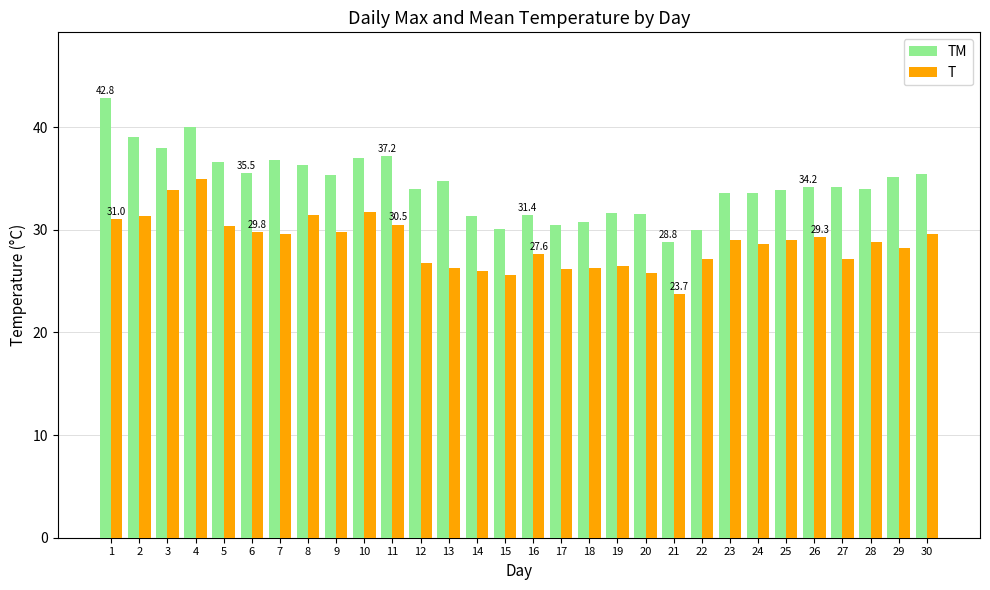

True or false: TM has a value of 31.5 at 20.

True